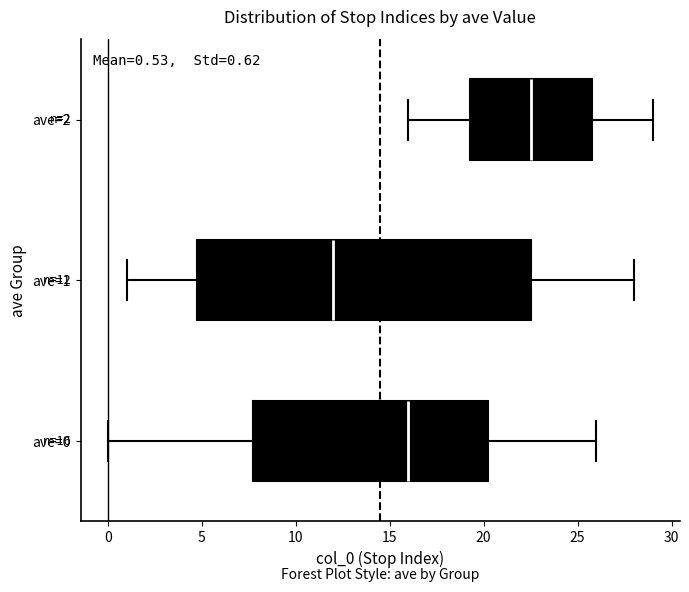

Comparing the boxes themselves (not the whiskers), which one is the widest?

ave=1